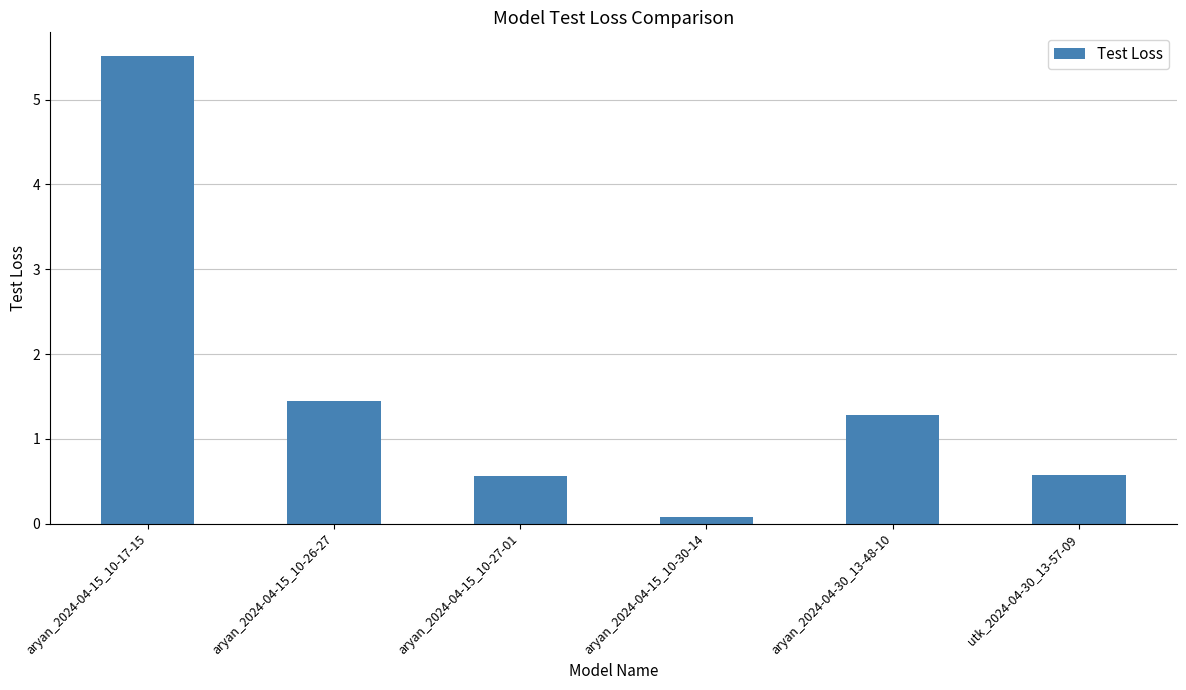

What is the label of the 6th bar from the left?

utk_2024-04-30_13-57-09